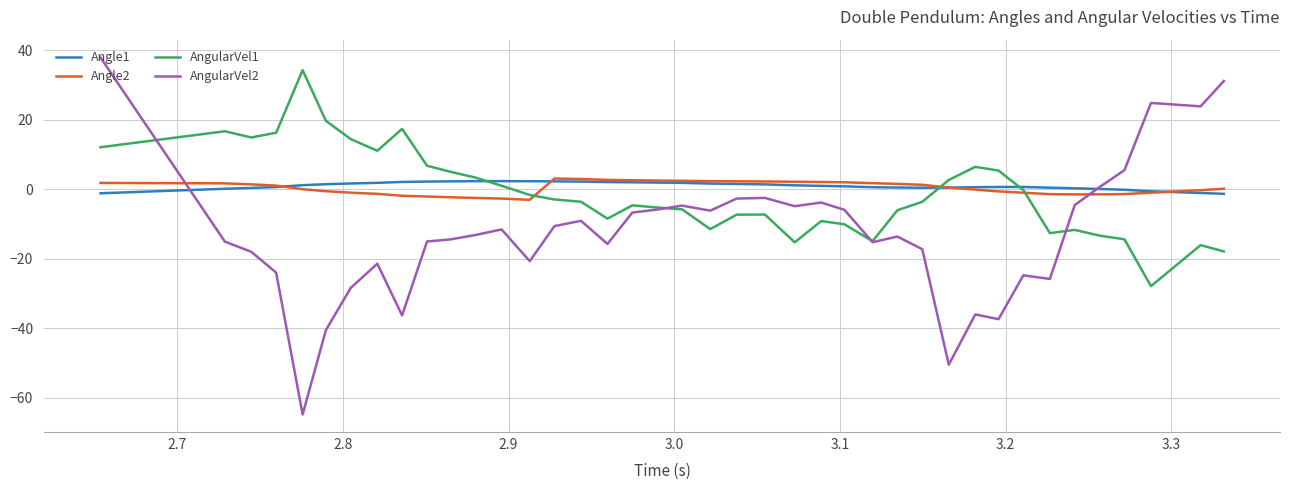

Which series has the largest range (max minus min)?

AngularVel2